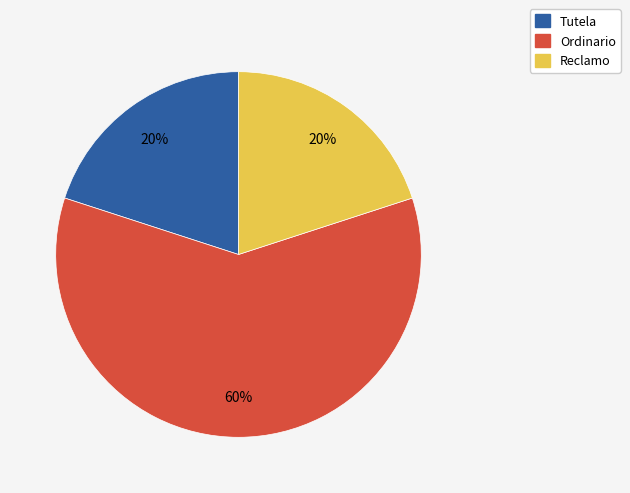

To the nearest percent, what portion does Reclamo represent?

20%